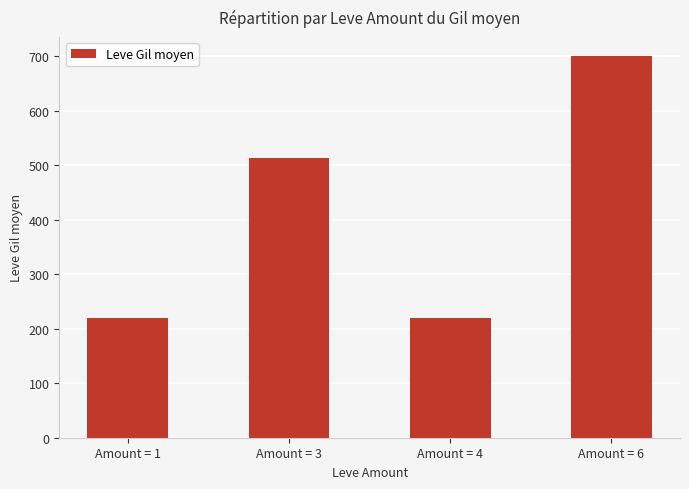

What is the average value?

413.2